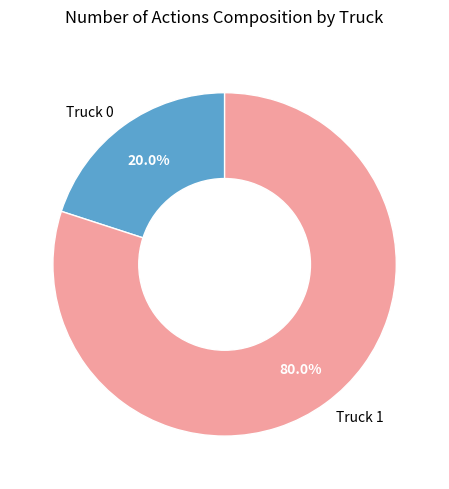

How many segments does this pie chart have?

2